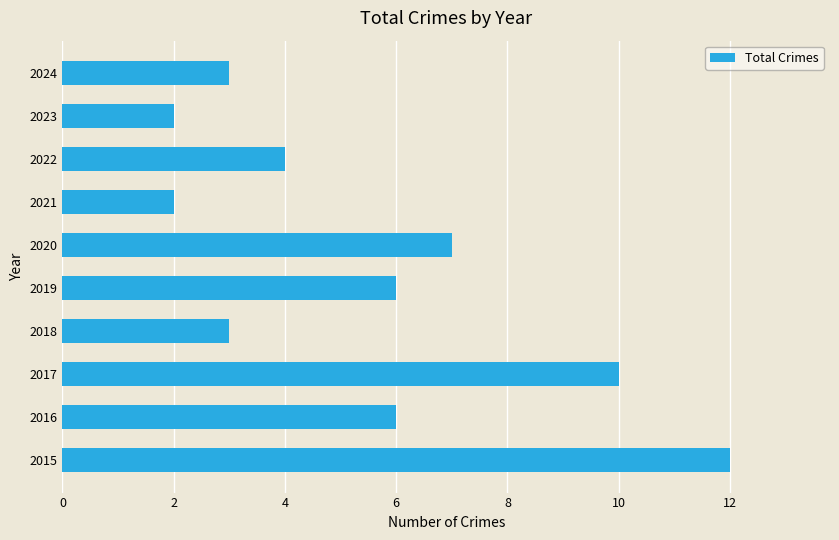

What is the difference between the maximum and minimum values?

10